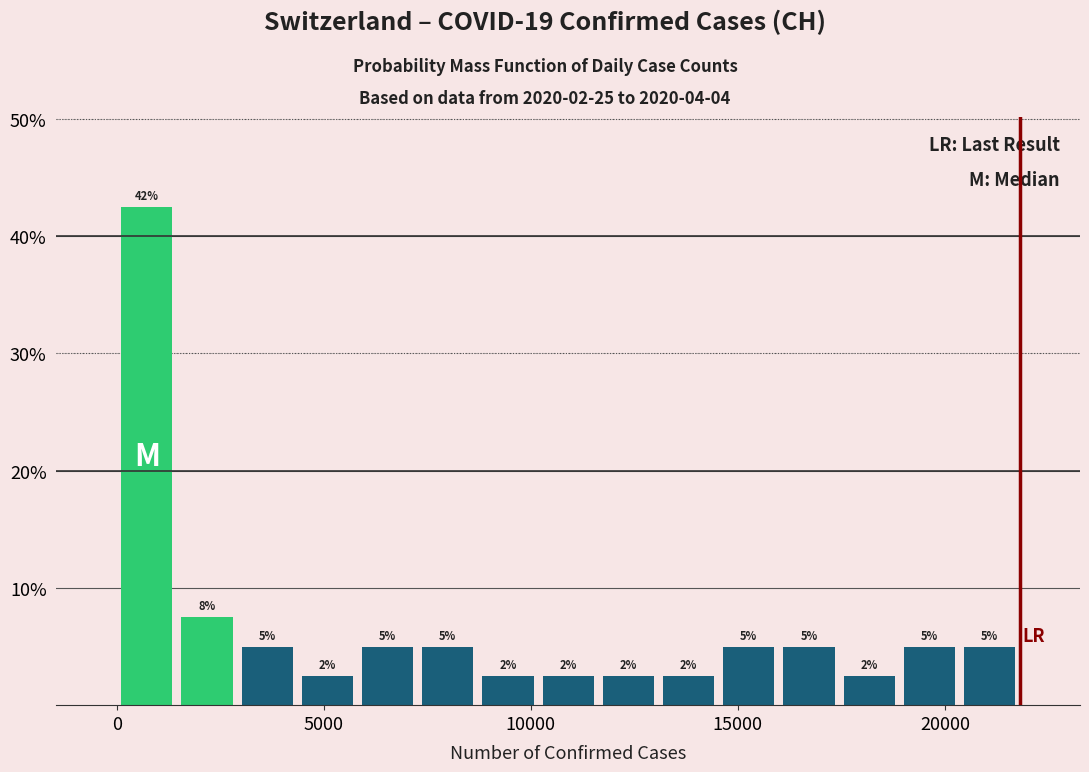

Read against the x-axis, roughly where is the centre of the tallest bar?

500